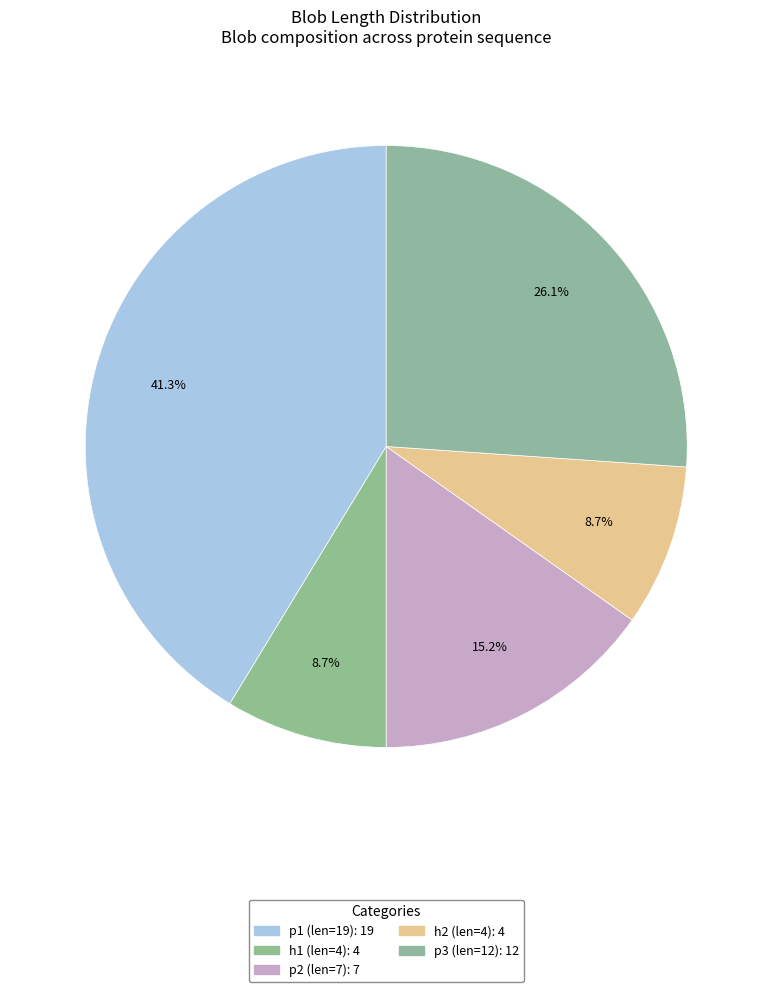

Count the number of slices in the pie.

5